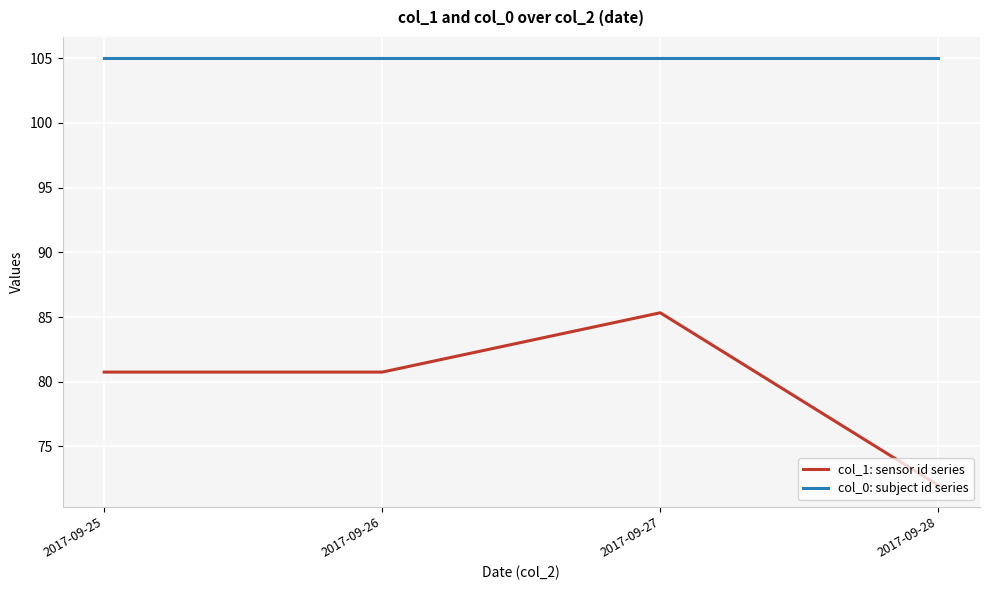

What is the total value across all series at 2017-09-25?

185.8